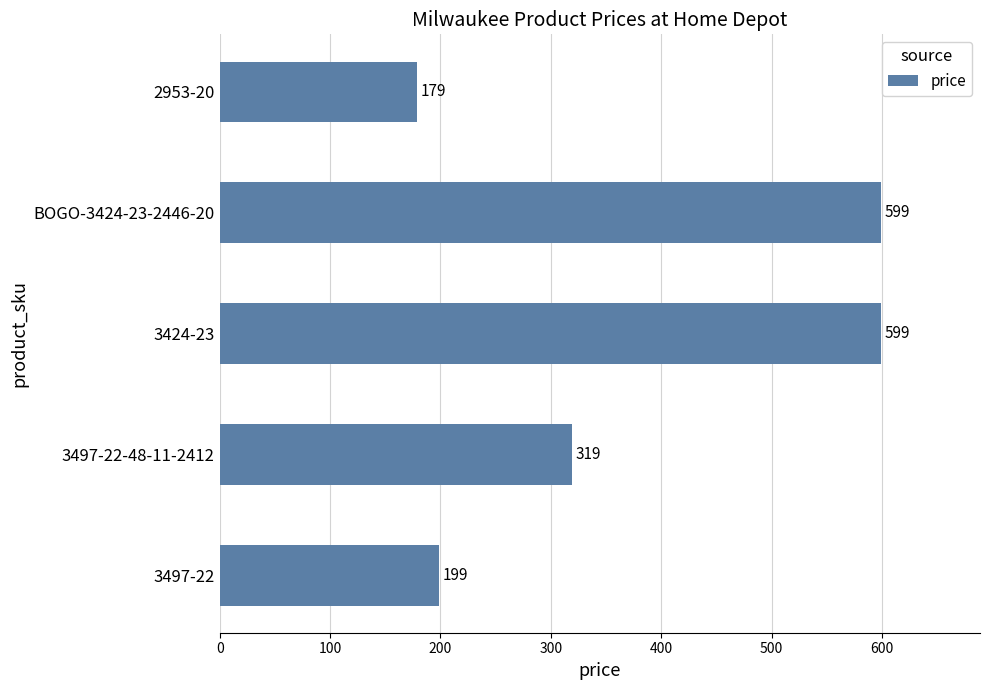

Reading bottom to top, extract all data points from this chart.

3497-22=199	3497-22-48-11-2412=319	3424-23=599	BOGO-3424-23-2446-20=599	2953-20=179